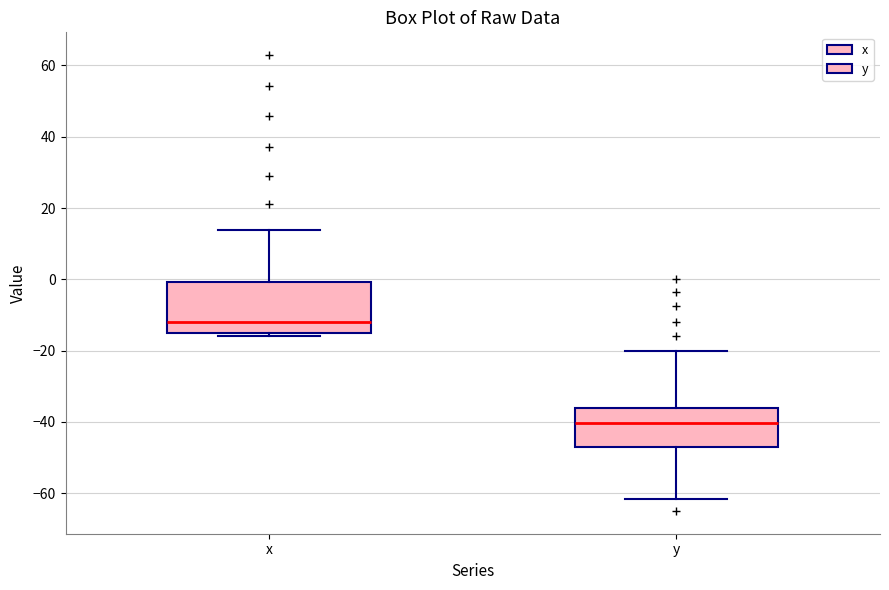

Reading left to right, transcribe this box plot: for each box, give where its median line is, the range the box spans, and where its two whiskers end, as read against the y-axis. The values are not printed on the chart, so give them approximately, as read against the axis.

x: median -12, box -16 to 0, whiskers -16 (just below the box's lower edge) to 14
y: median -40, box -48 to -36, whiskers -62 to -20